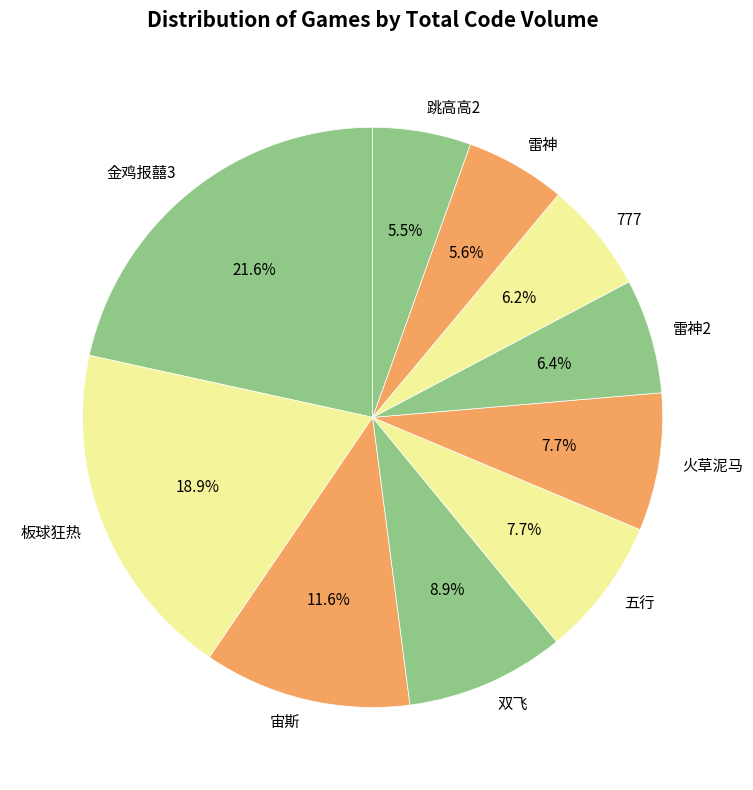

What is the largest slice in the pie chart?

金鸡报囍3